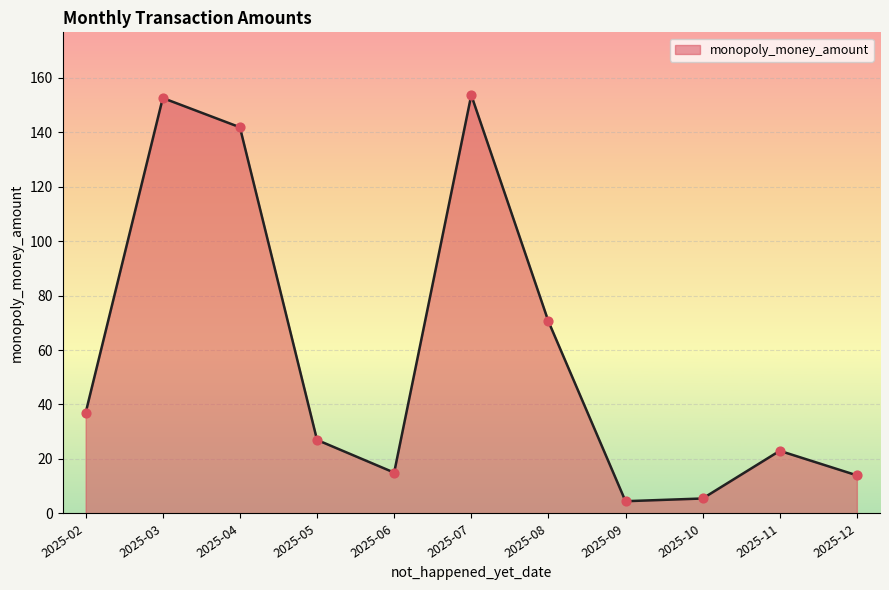

What is the ratio of the value at 2025-06 to the value at 2025-12?

1.1